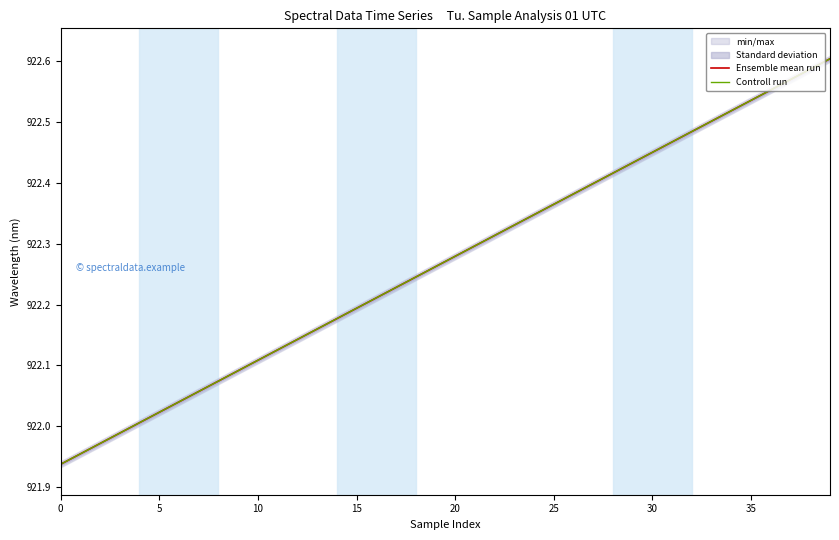

True or false: Ensemble mean run and Controll run cross at least once.

False